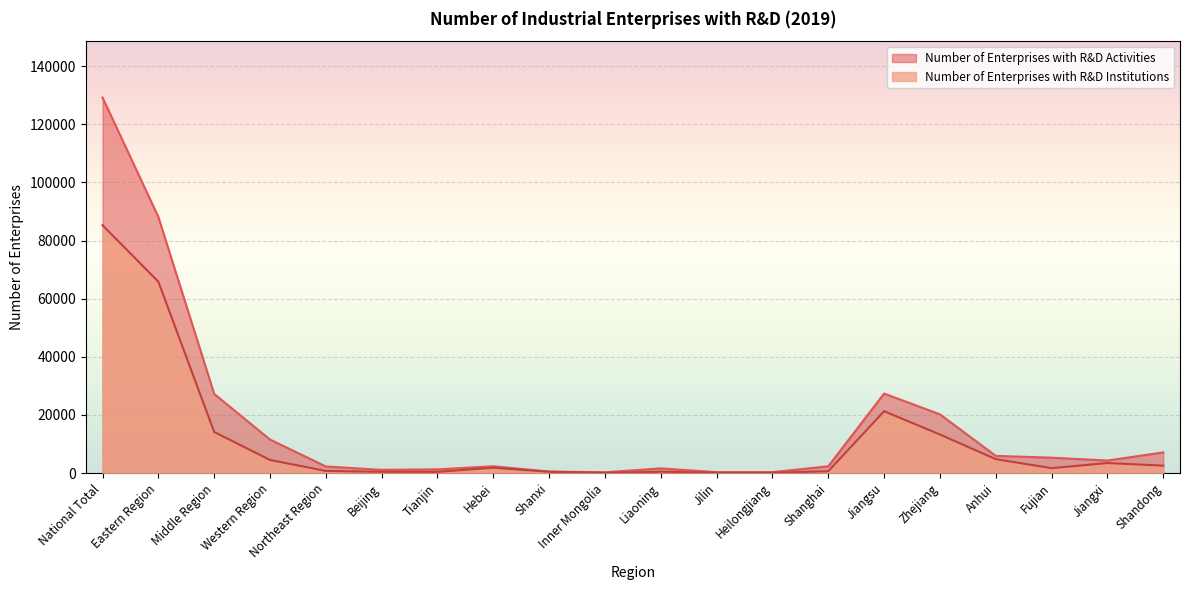

How many categories are shown in the chart?

20